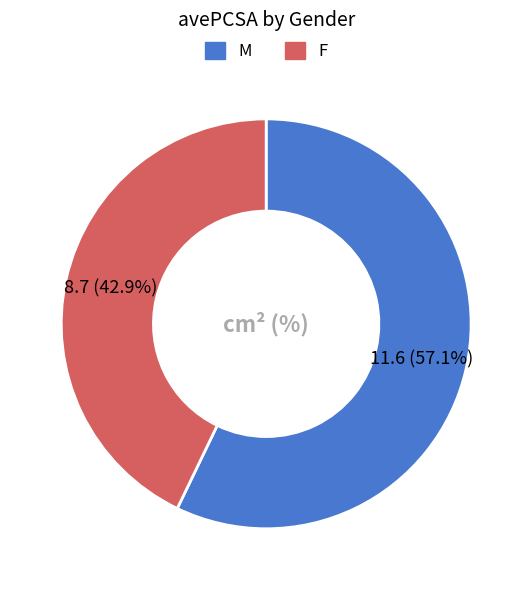

How many slices are in this pie chart?

2